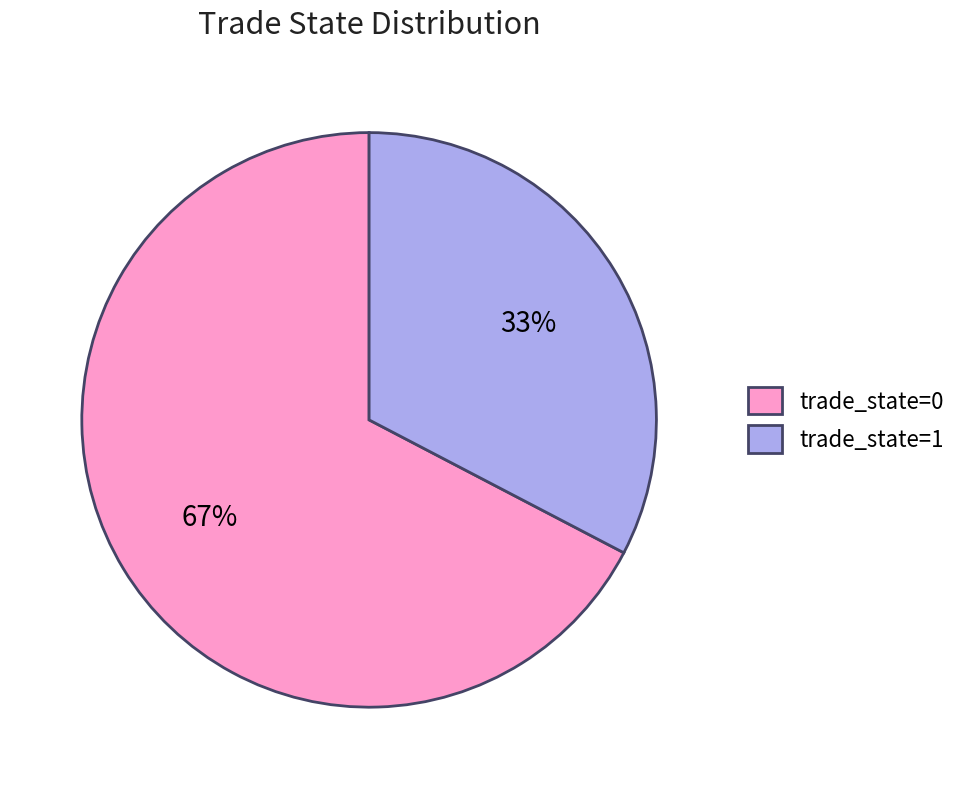

How many slices are in this pie chart?

2